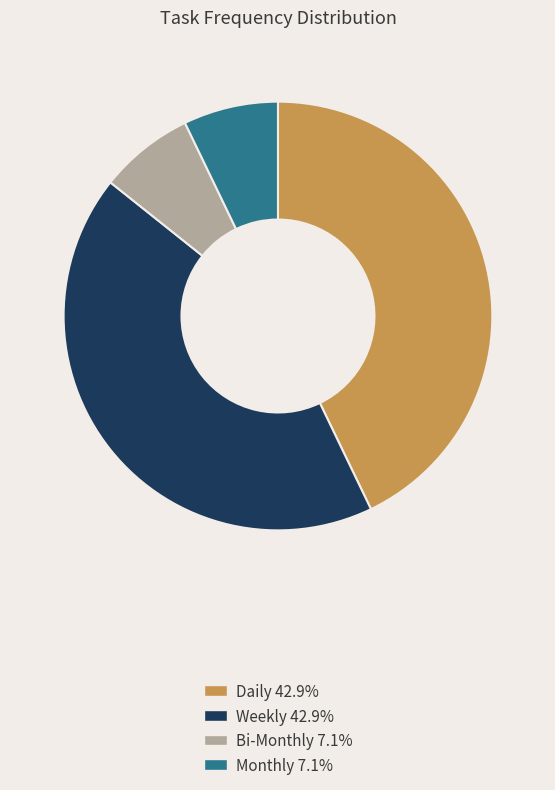

What is the ratio of the value at Weekly 42.9% to the value at Bi-Monthly 7.1%?

6.0